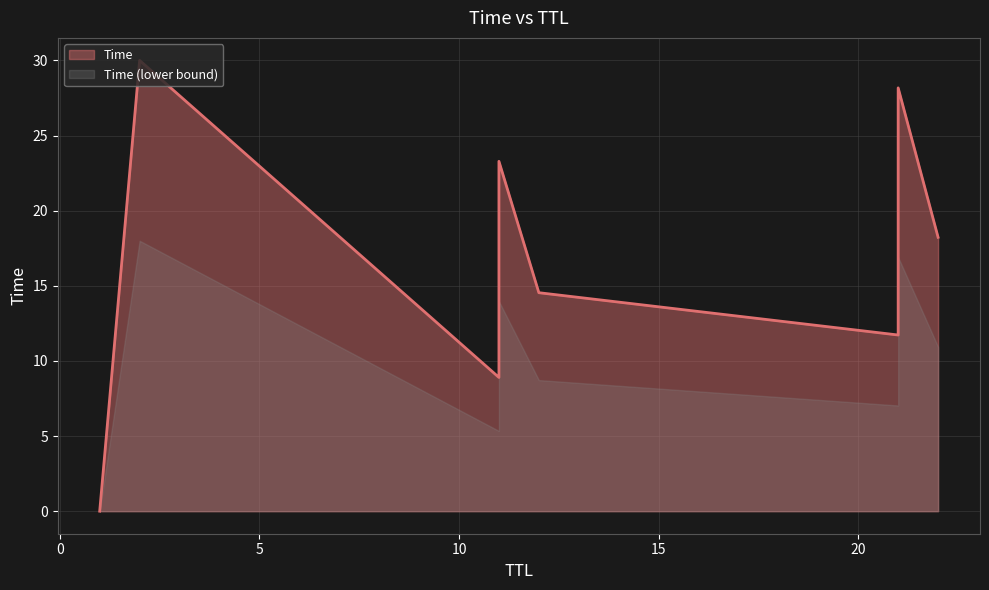

What is the value of the 6th point from the left?

8.9